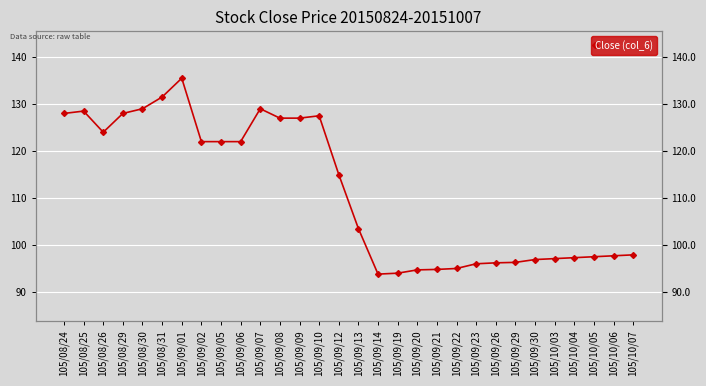

How many distinct data groups are displayed?

1